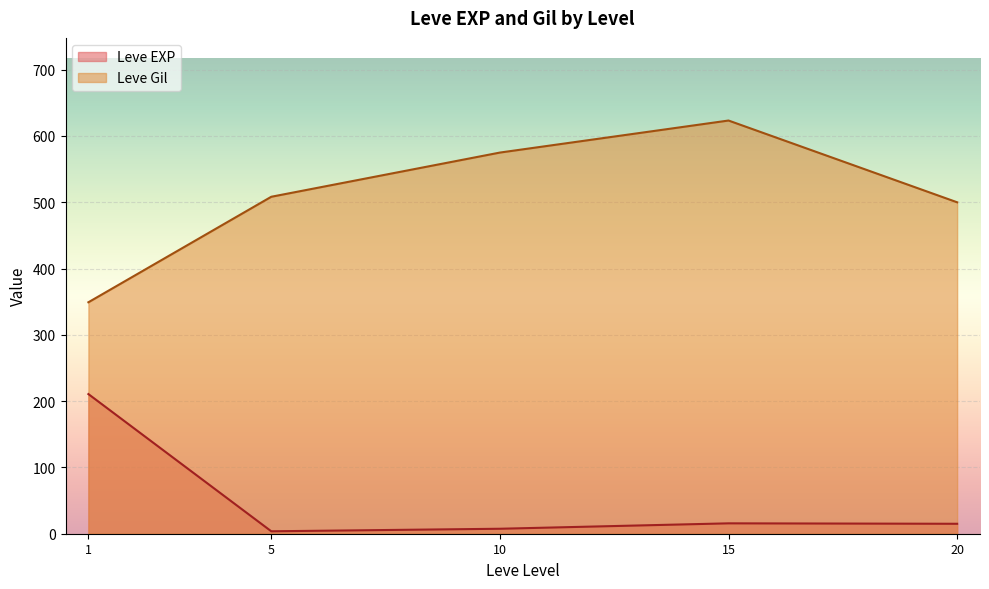

Rank the series by their maximum value, from highest to lowest.

Leve Gil, Leve EXP